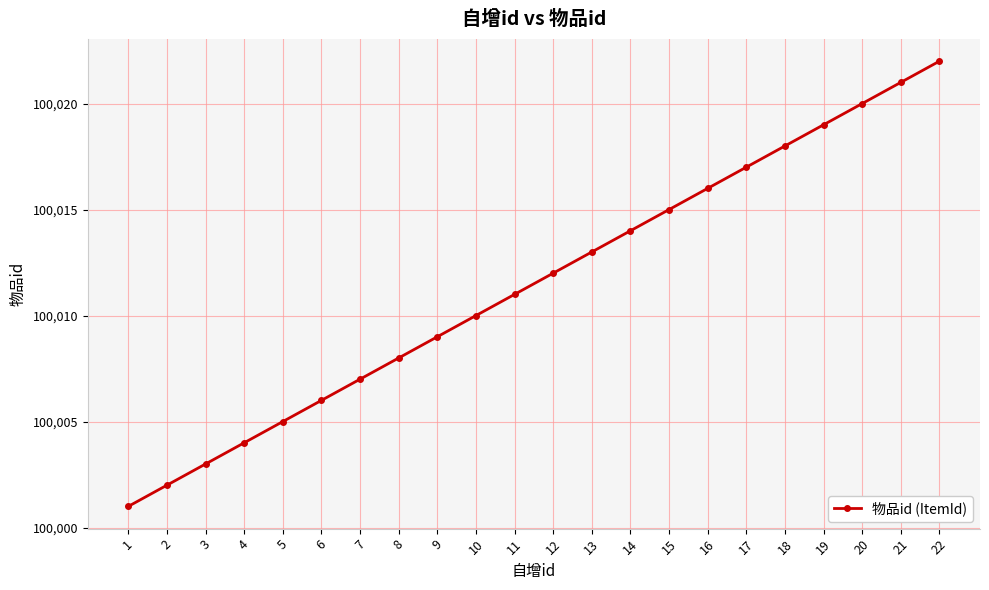

What is the approximate value at 1, to the nearest 10?

100000